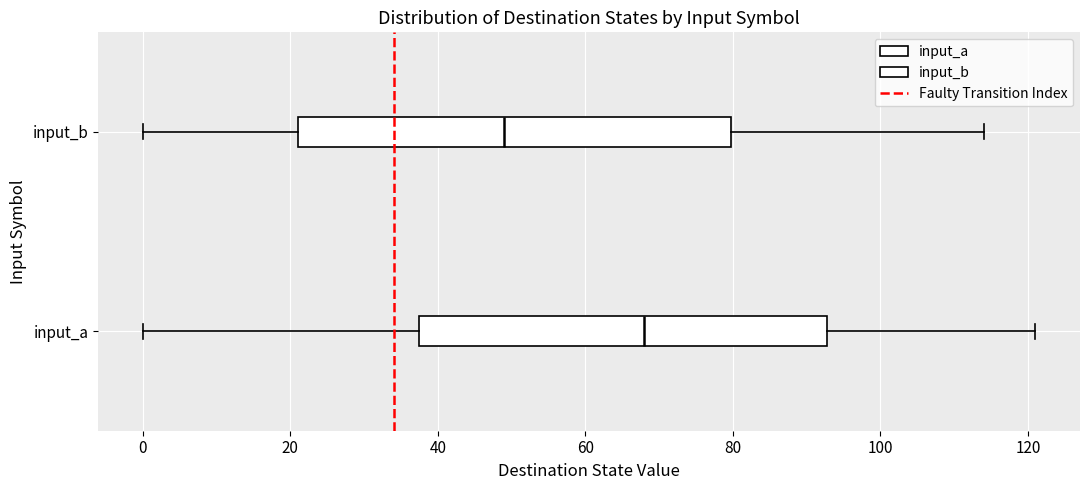

Reading bottom to top, read every box against the x-axis: the position of its median line, the range the box covers, and the ends of its whiskers. The values are not printed on the chart, so give them approximately, as read against the axis.

input_a: median 68, box 38 to 92, whiskers 0 to 122
input_b: median 50, box 22 to 80, whiskers 0 to 114